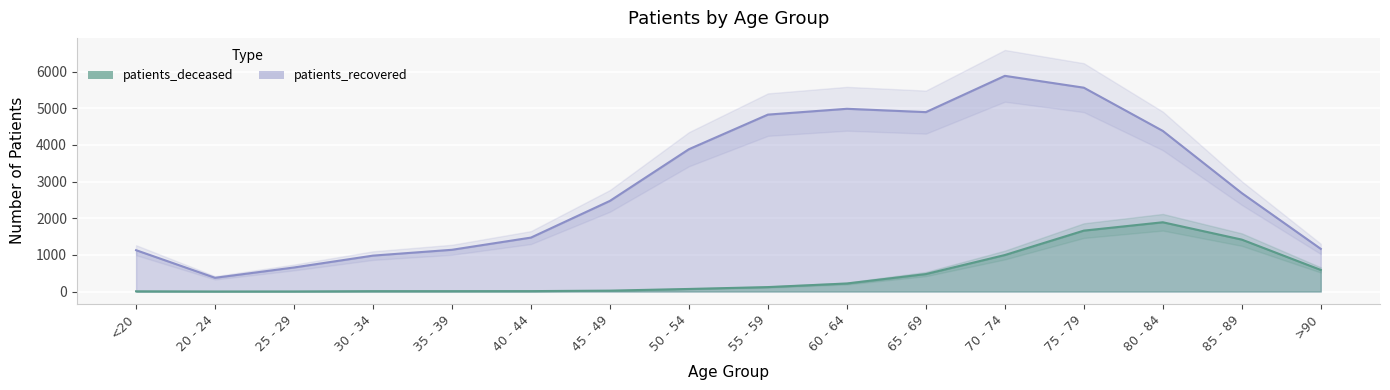

True or false: patients_deceased has more than 2 points higher than both neighbors.

False